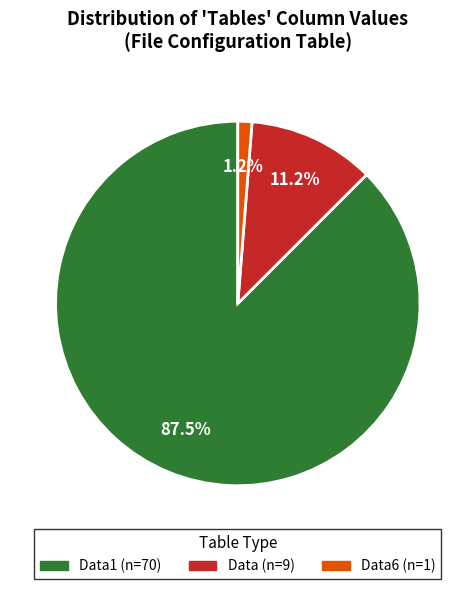

Is there any slice that represents more than half of the pie?

Yes